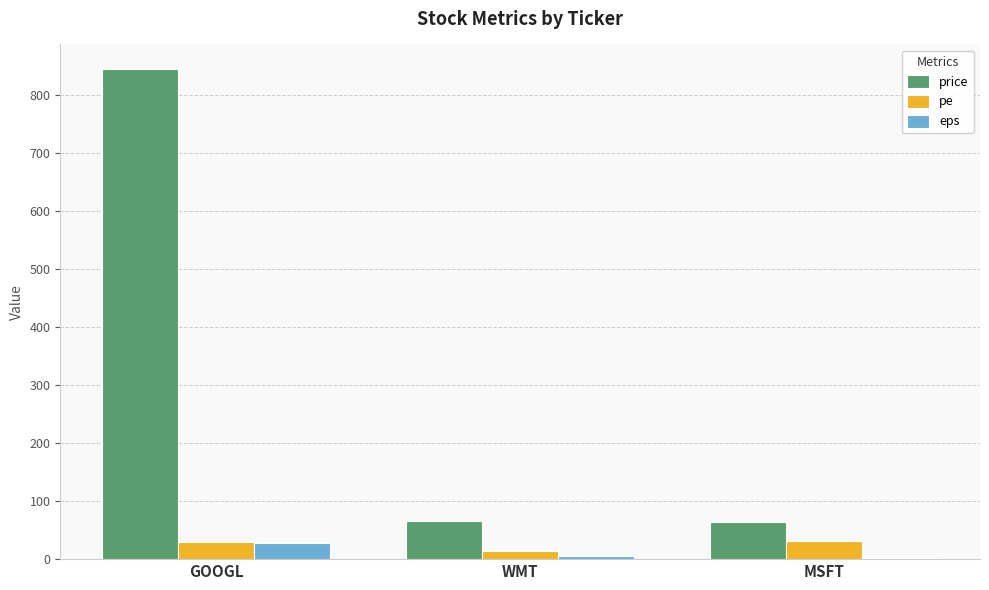

At which label does pe first exceed 30?

GOOGL